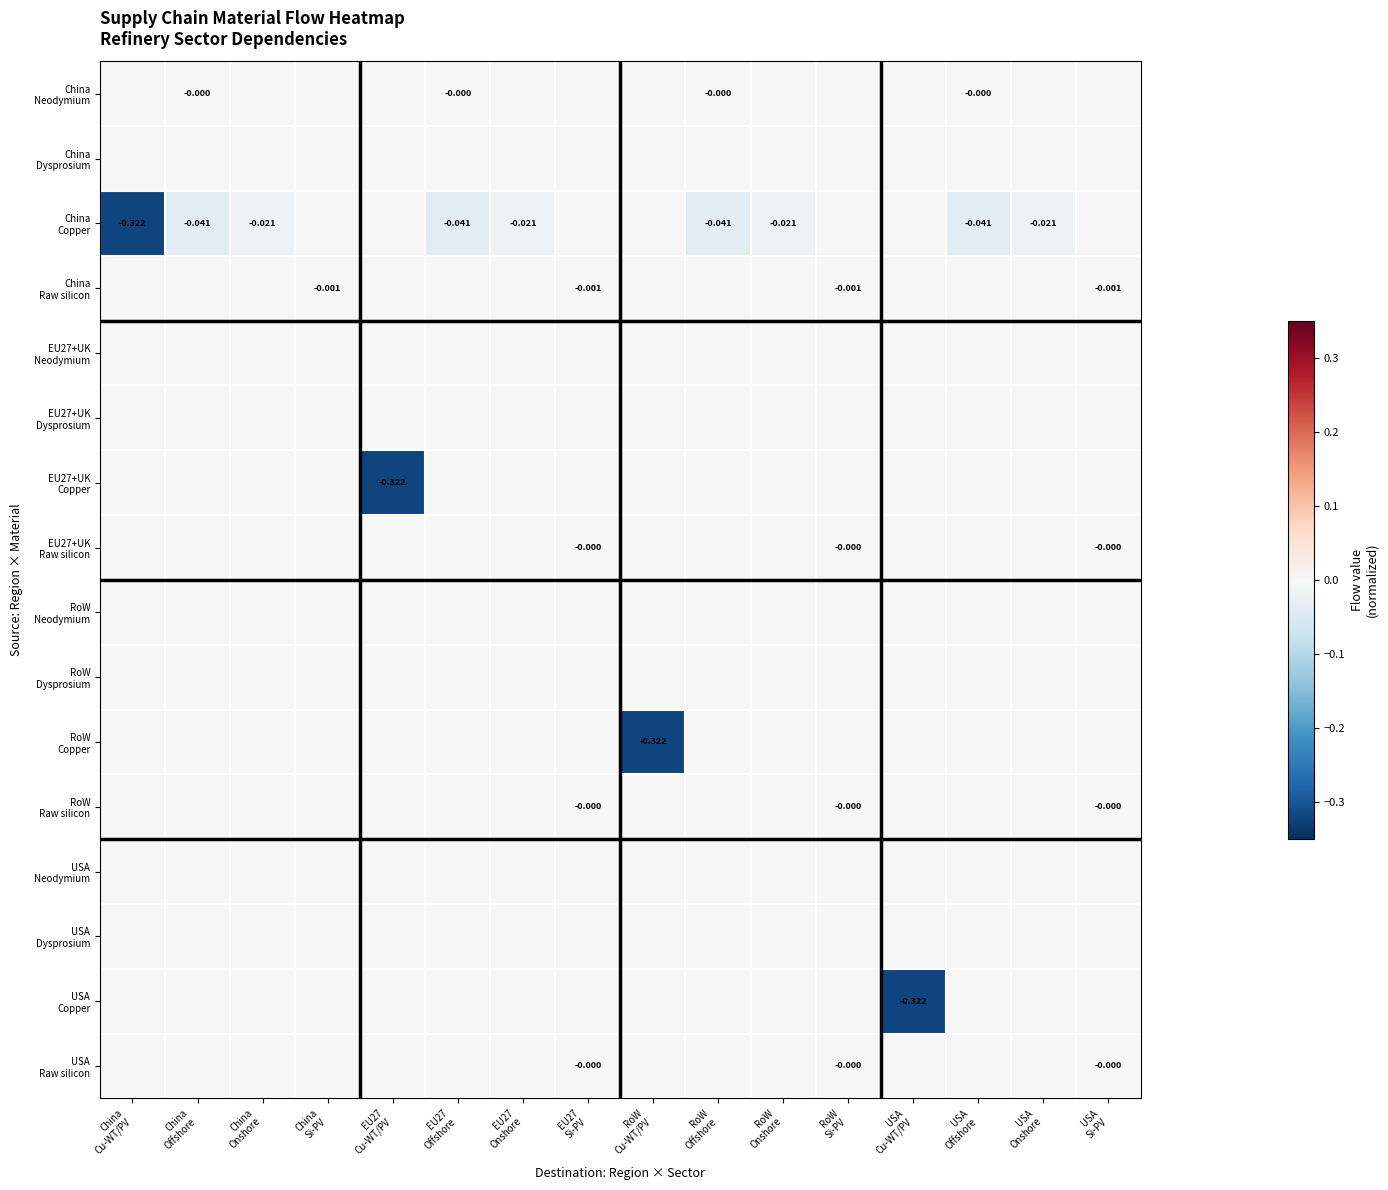

Which series changed the most between USA Cu-WT/PV and USA Si-PV?

USA Copper